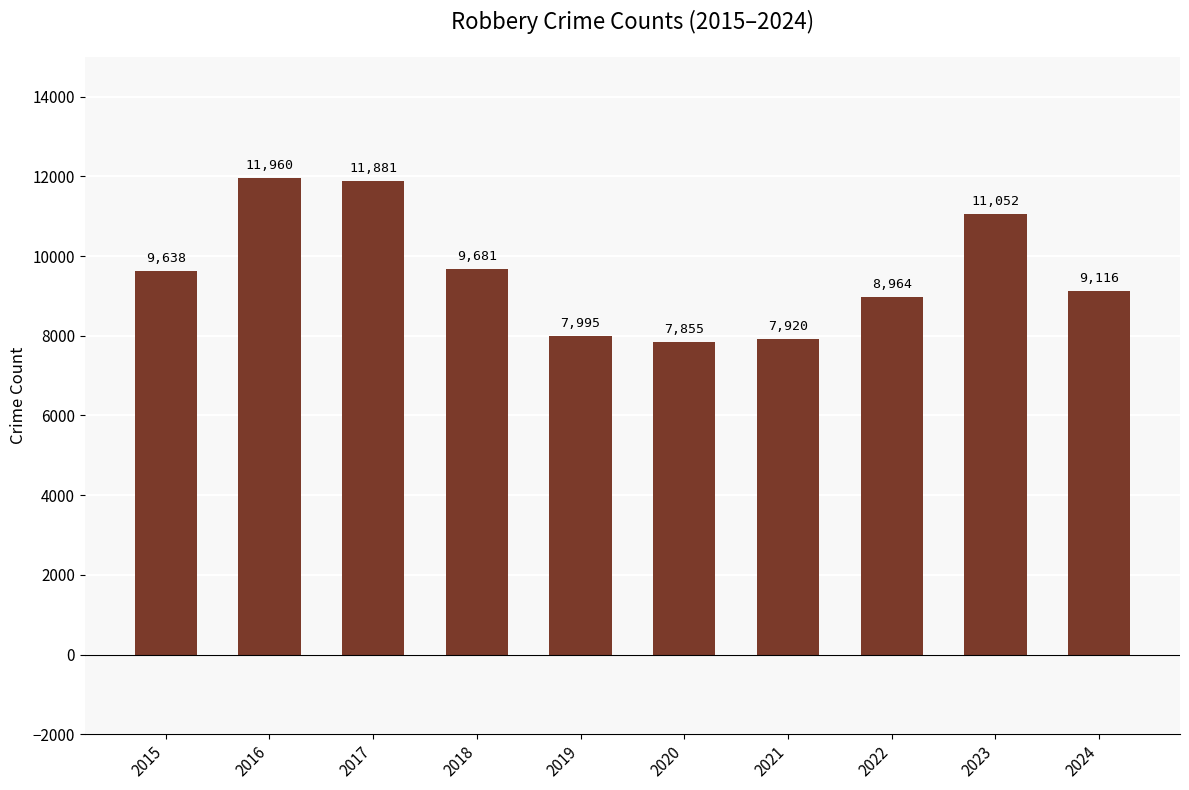

At which label is the value closest to 9907?

2018